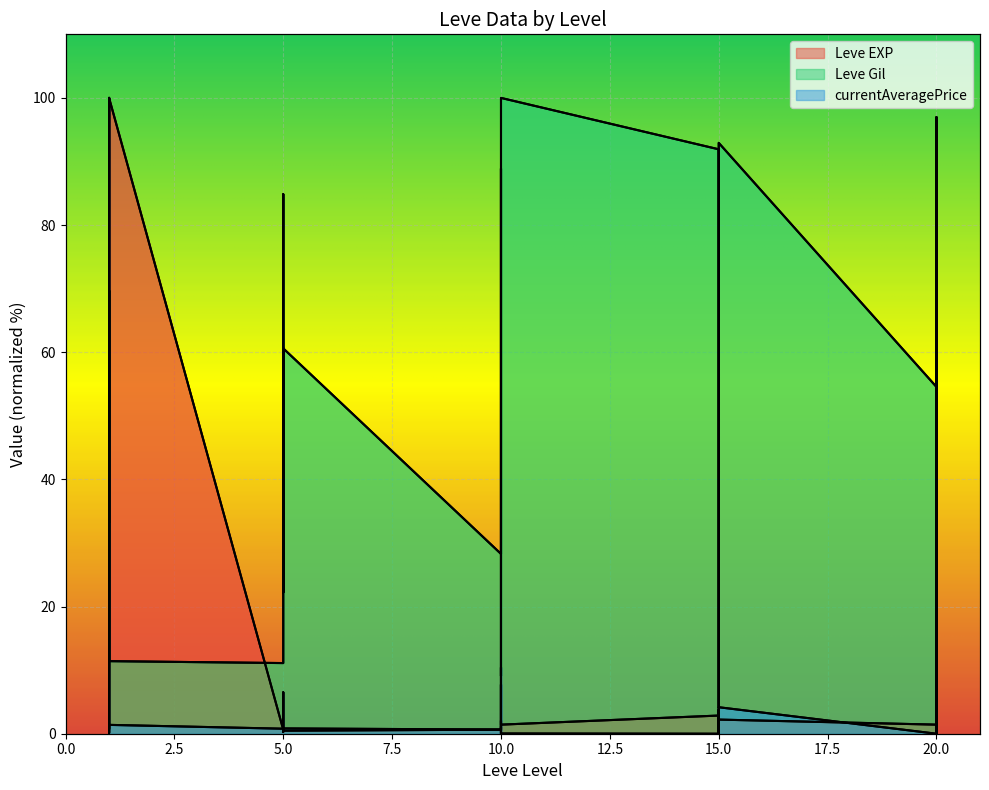

How many intersections are there between currentAveragePrice and Leve Gil?

6